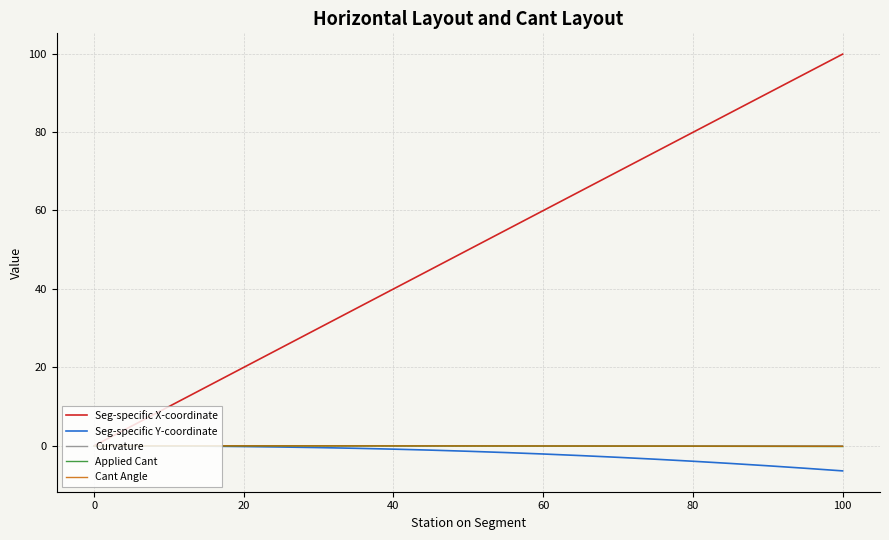

What is the difference between the maximum and minimum values in the Seg-specific Y-coordinate series?

6.4